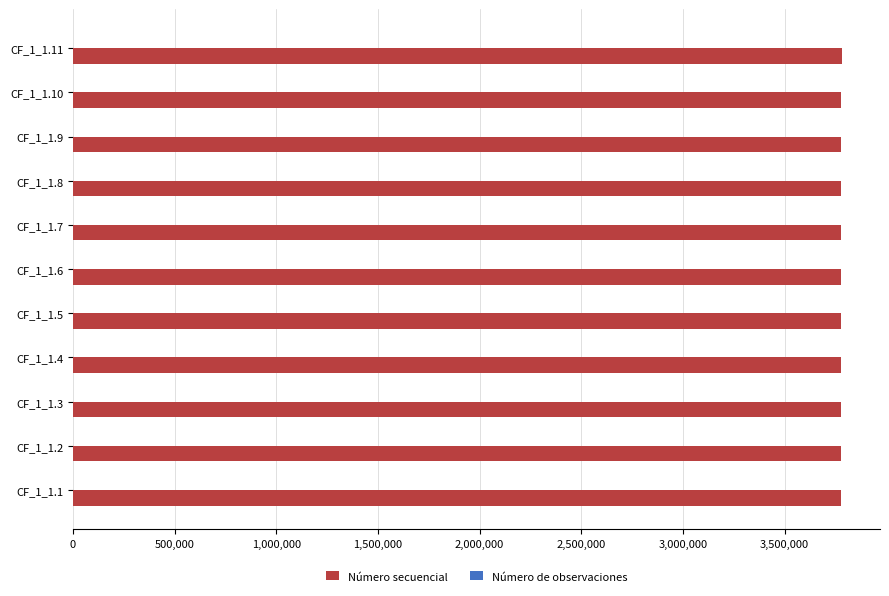

What is the greatest value displayed?

3779717